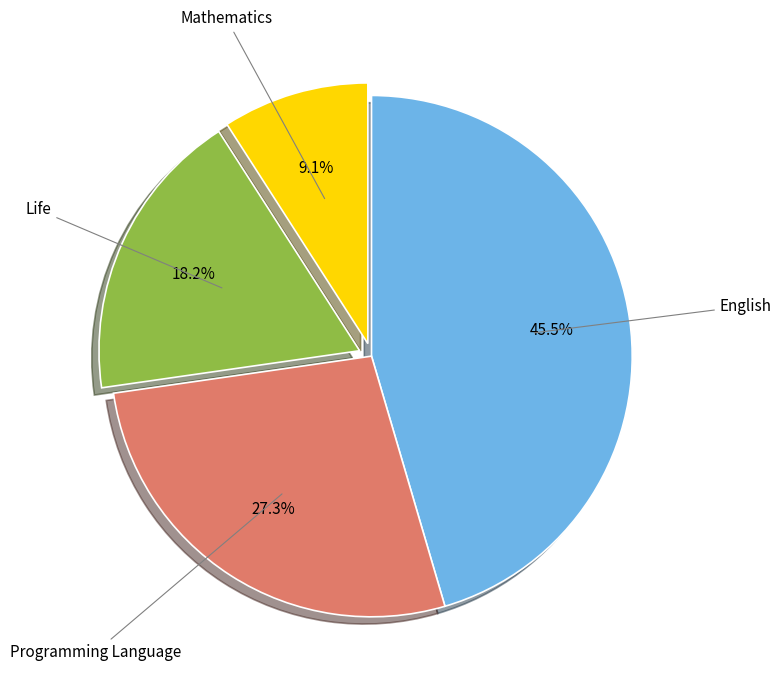

Approximately how many times larger is the value at Programming Language compared to Mathematics?

3.0